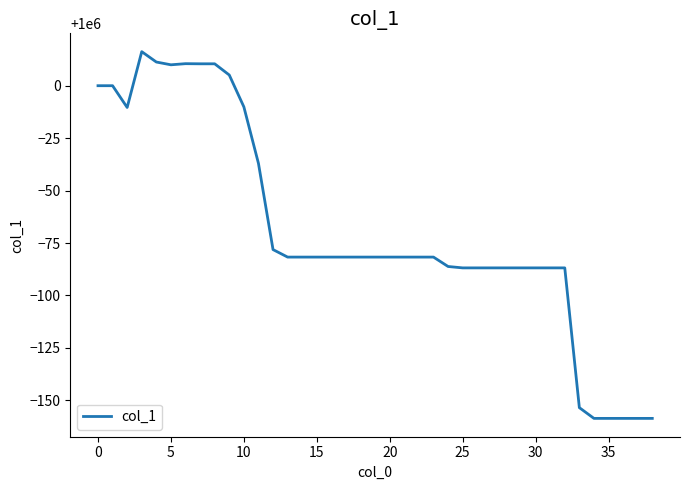

What is the smallest value displayed?

999841.4